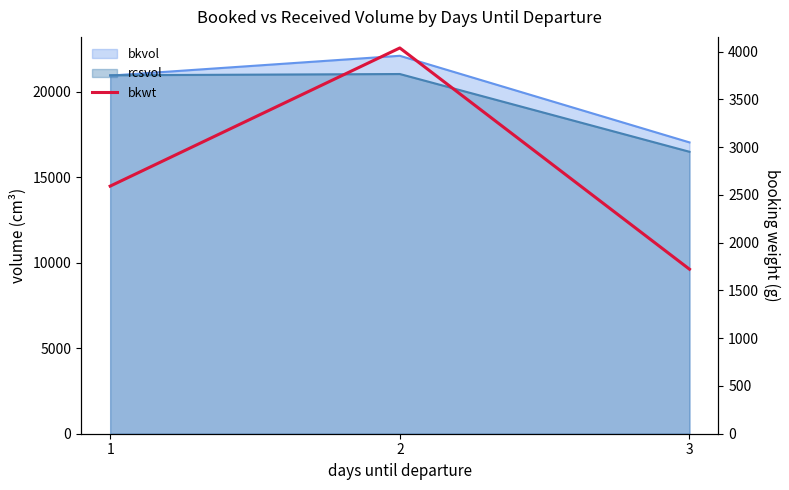

List the labels in order of value, smallest first.

3, 1, 2